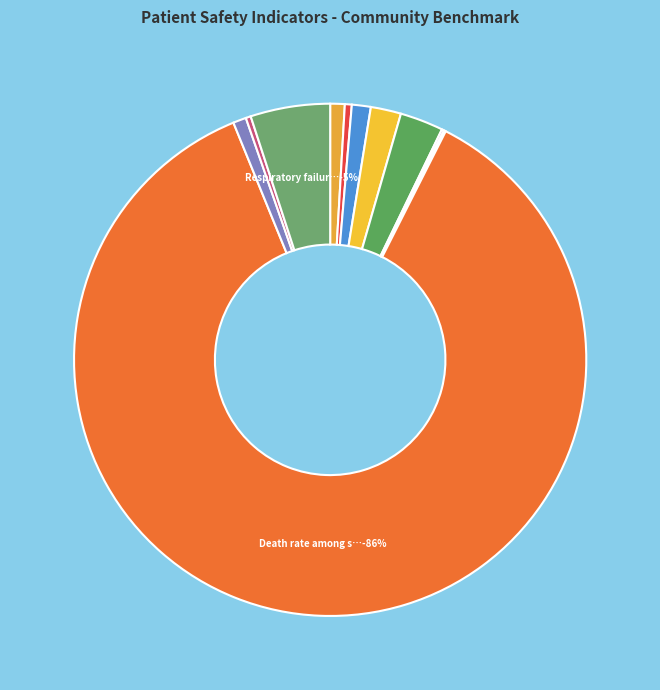

To the nearest percent, what is the combined percentage of Blood clots in the lung or a large leg vein and Accidental cuts and tears requiring a care?

2%